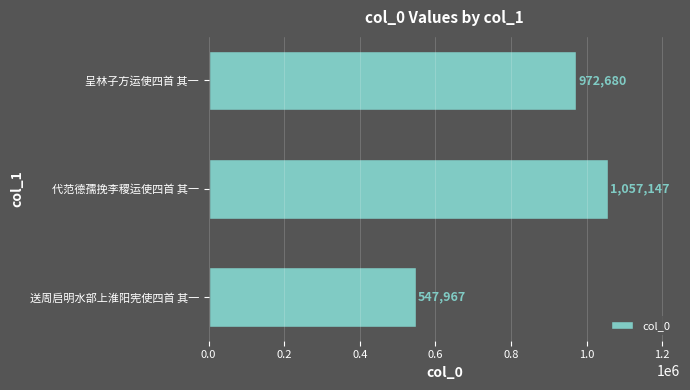

List the labels in order of value, smallest first.

送周启明水部上淮阳宪使四首 其一, 呈林子方运使四首 其一, 代范德孺挽李稷运使四首 其一